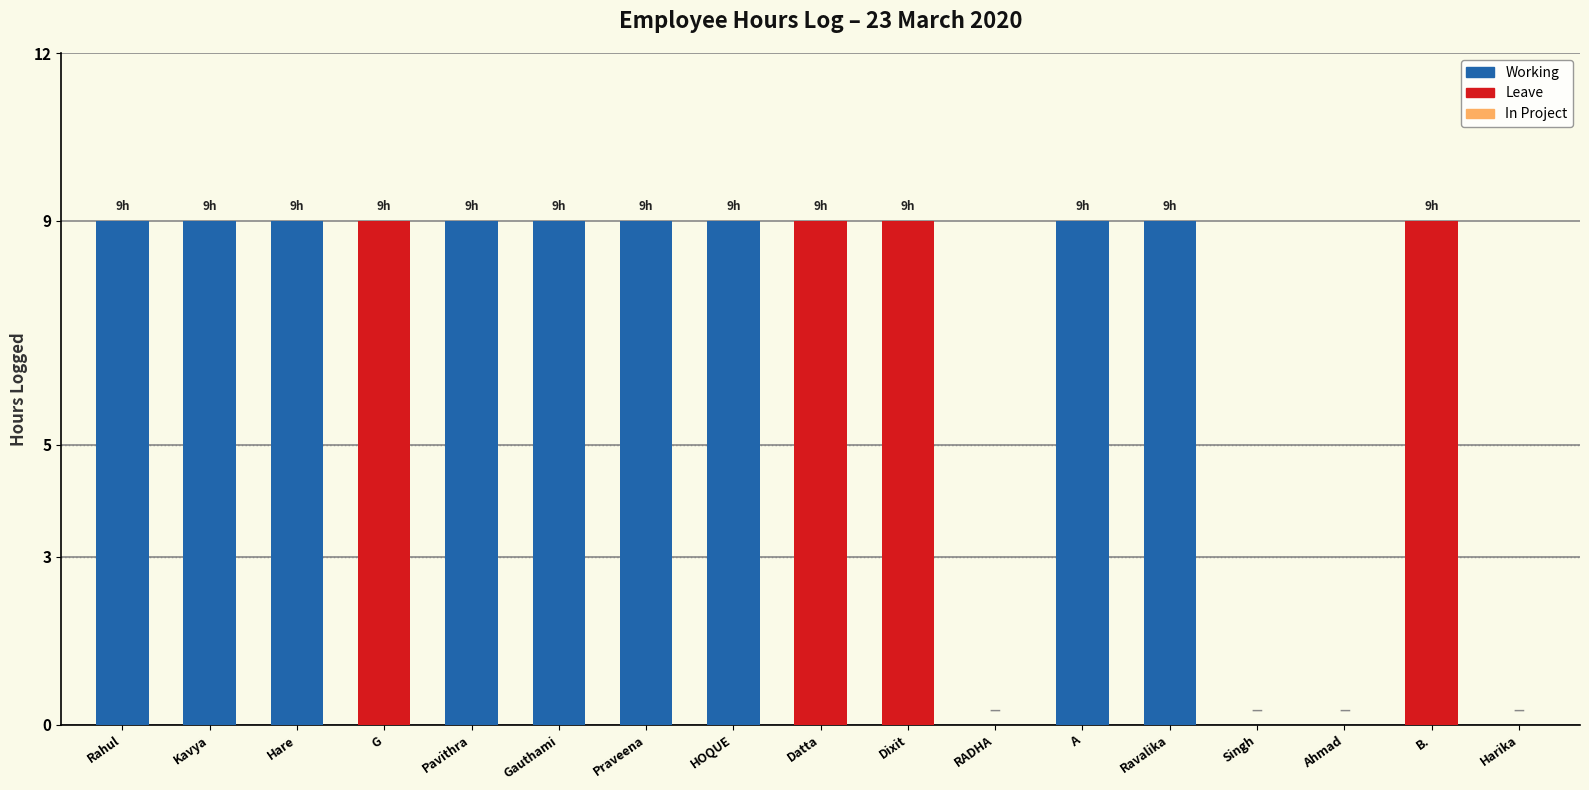

What is the maximum value shown in the chart?

9